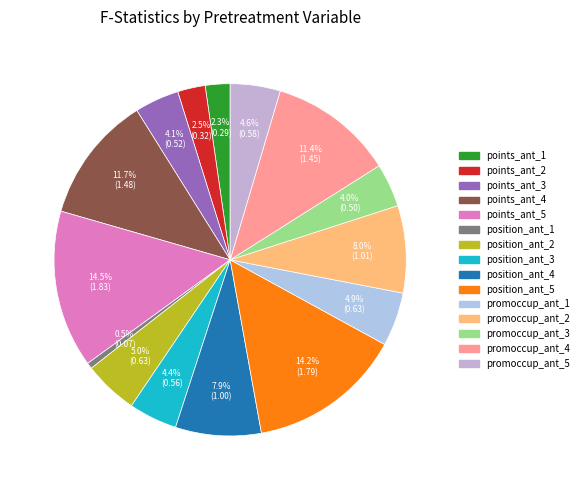

To the nearest percent, what is the average slice percentage?

7%